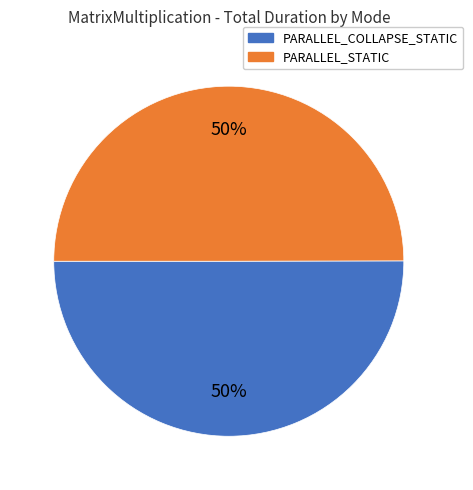

To the nearest percent, what is the average slice percentage?

50%